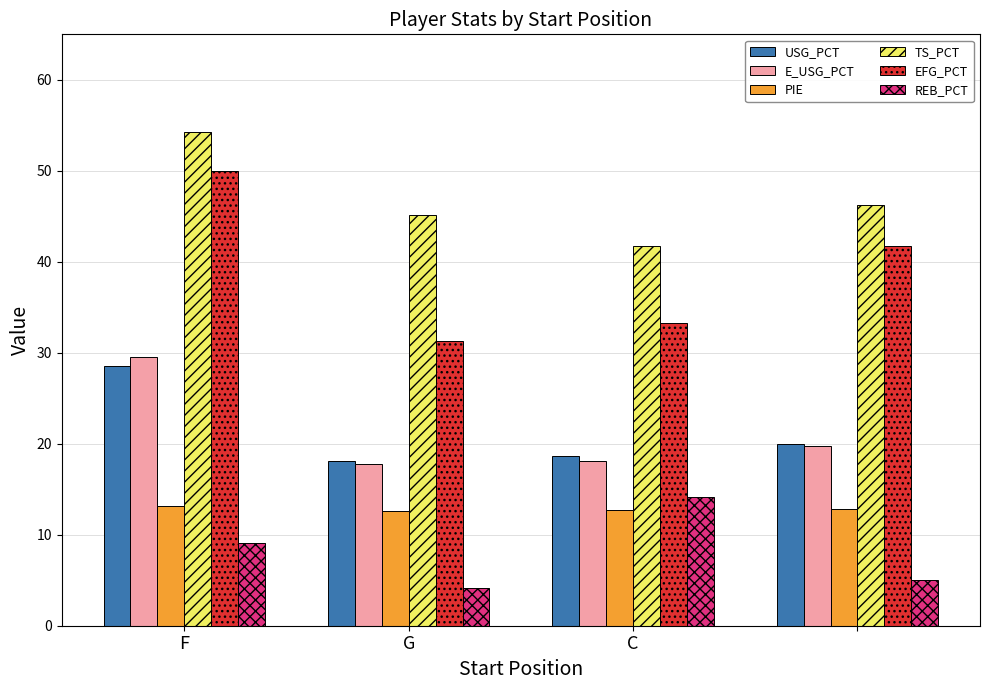

What is the highest value of the REB_PCT series?

14.2